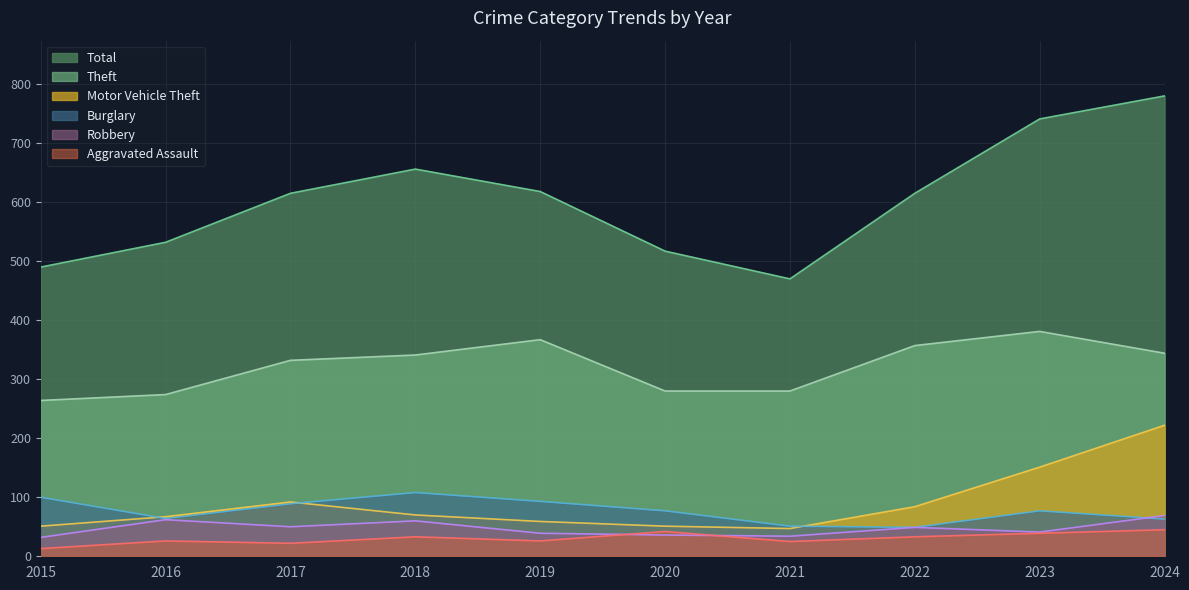

What is the total value across all series at 2022?

1187